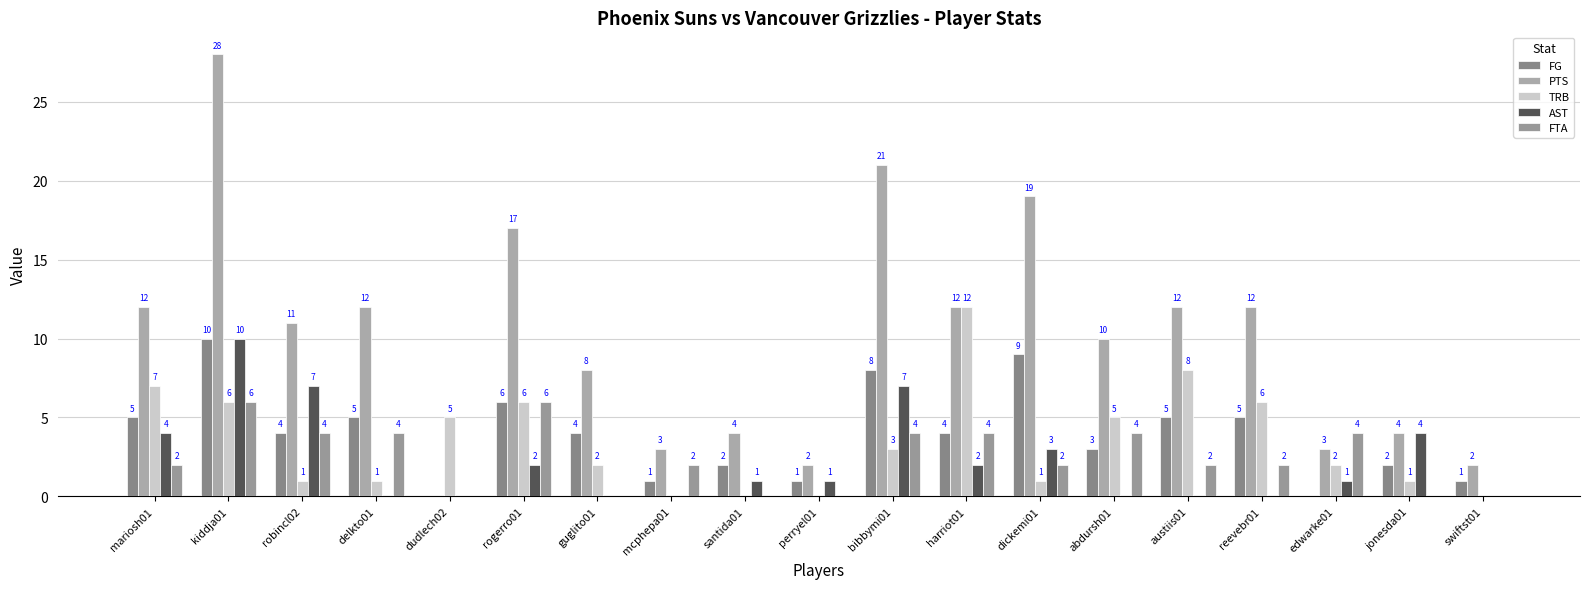

What is the approximate value of FG at robincl02, to the nearest 5?

5